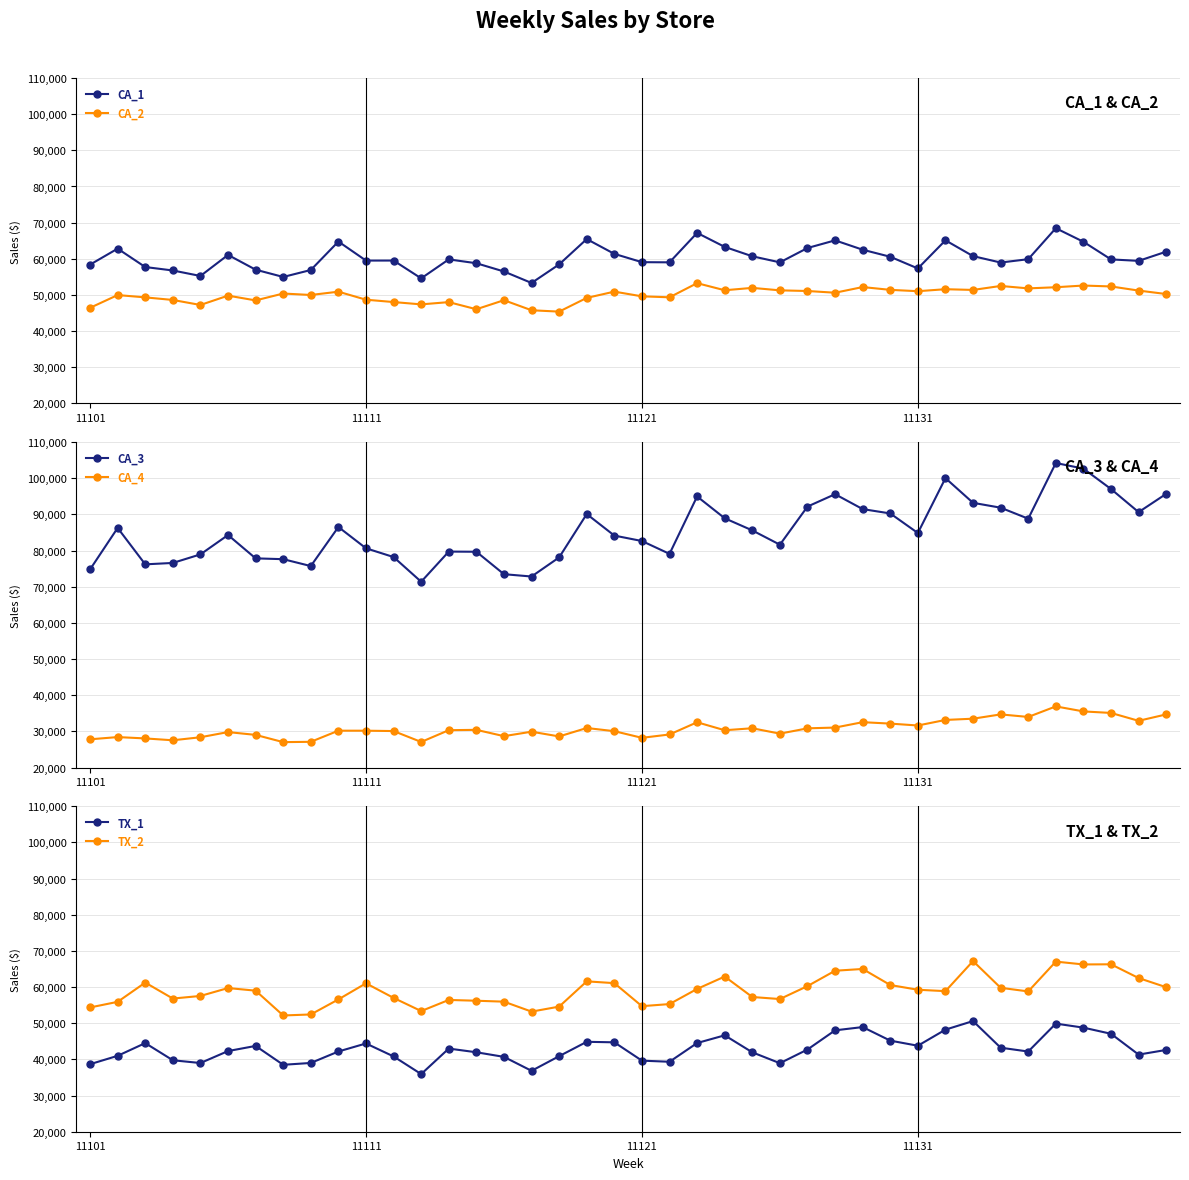

In CA_1, how many points are lower than both neighbors (excluding endpoints)?

10